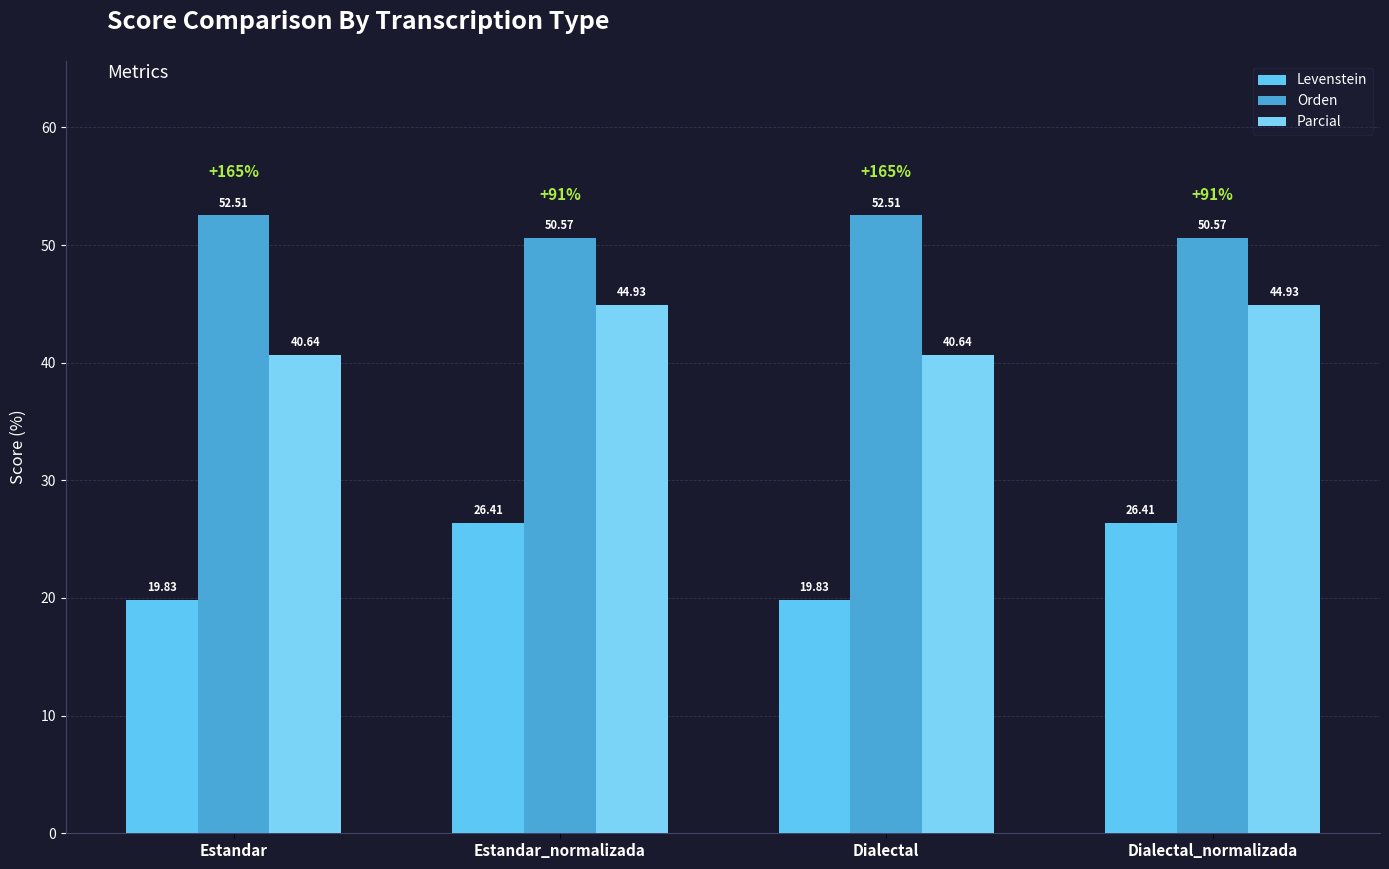

What is the average value of the Parcial series?

42.8